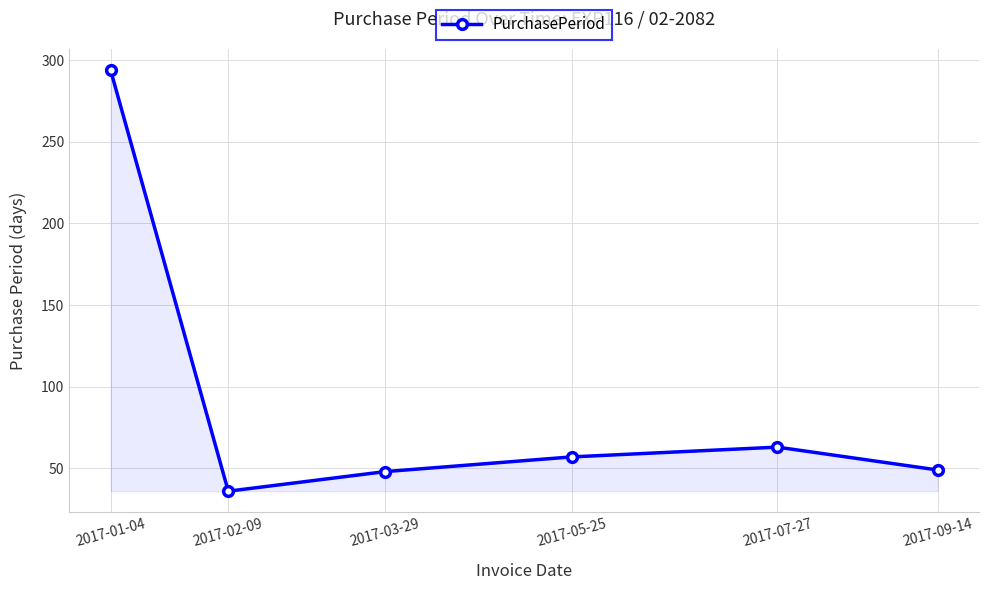

At which label is the value closest to 165?

2017-07-27